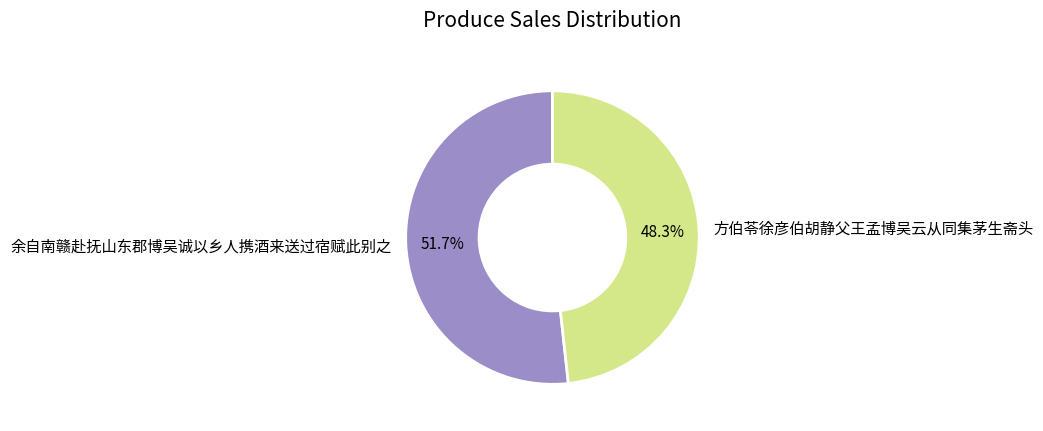

Does 余自南赣赴抚山东郡博吴诚以乡人携酒来送过宿赋此别之 account for over 50% of the chart?

Yes